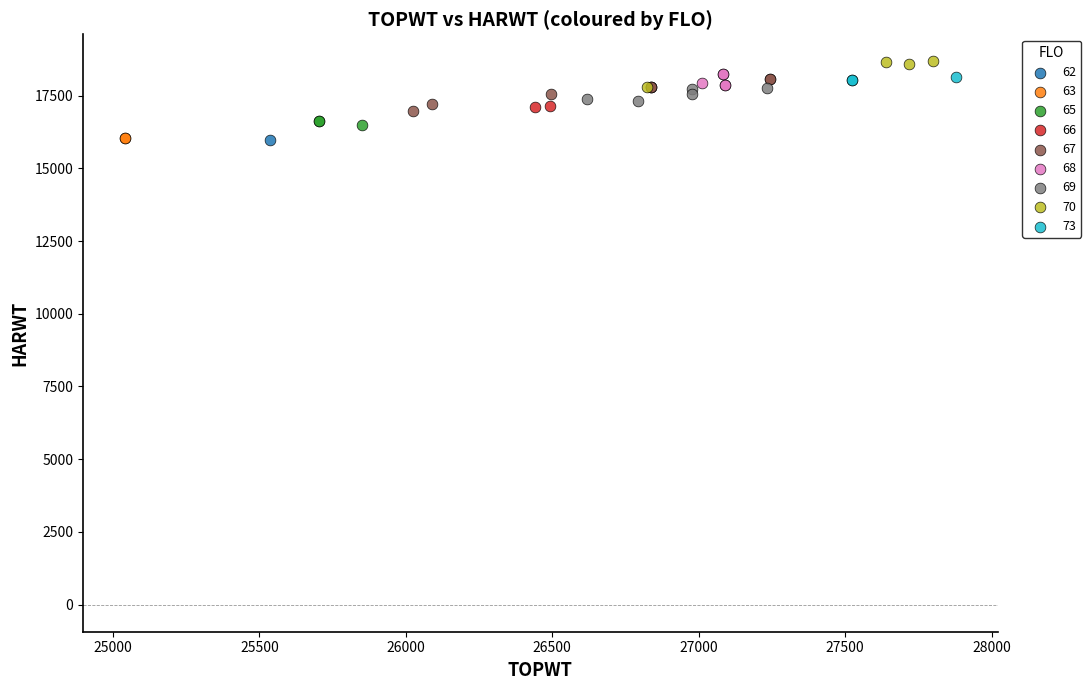

What are all the series names shown in the legend?

62, 63, 65, 66, 67, 68, 69, 70, 73